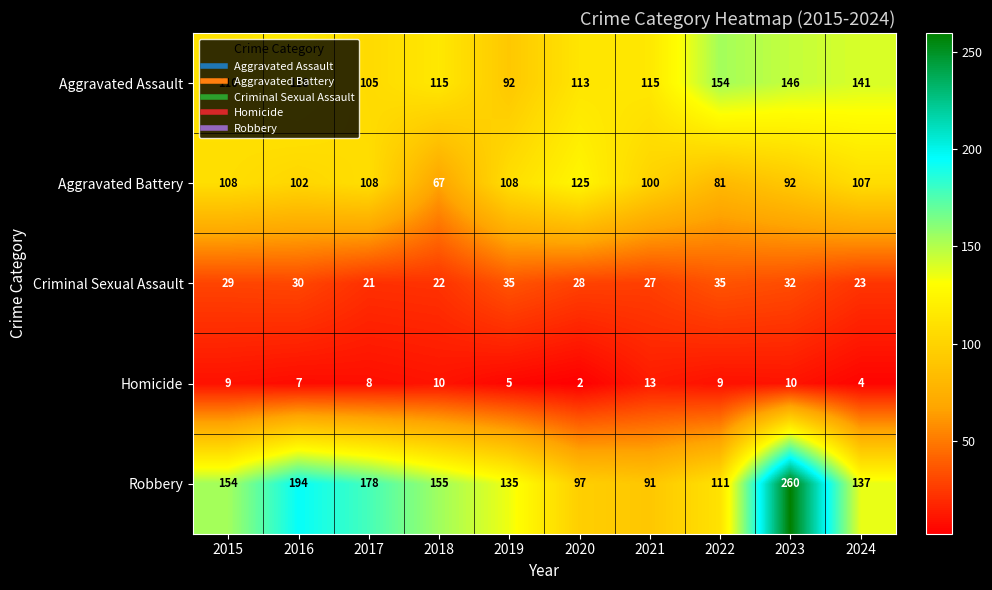

Which category has the highest value in the Aggravated Battery series?

2020